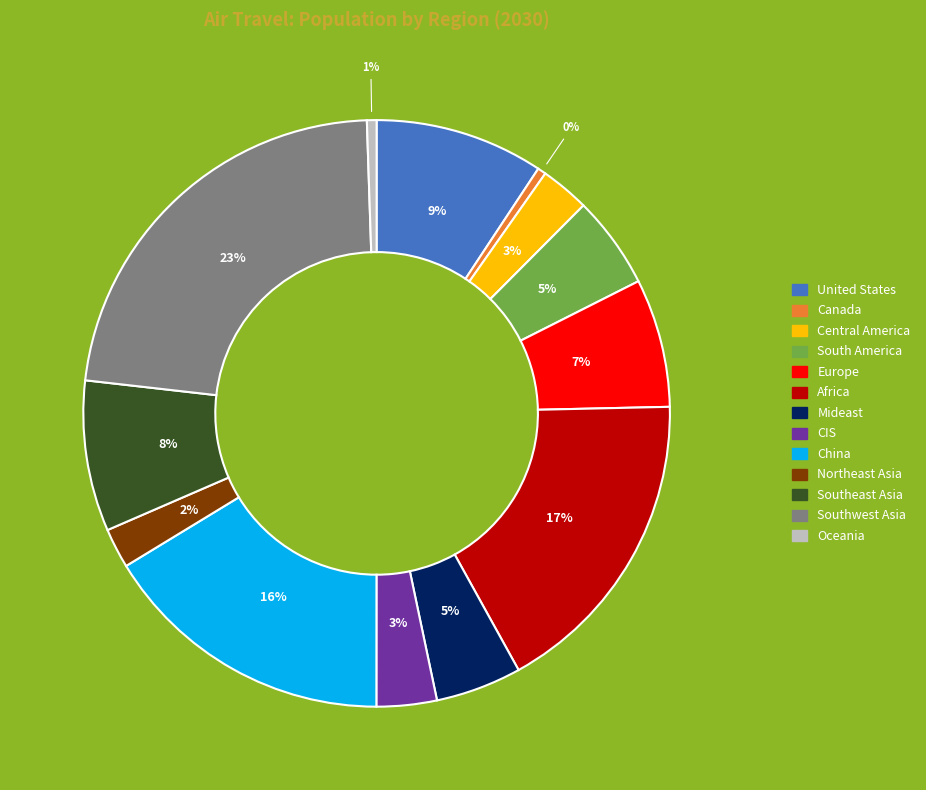

To the nearest percent, what is the average slice percentage?

8%